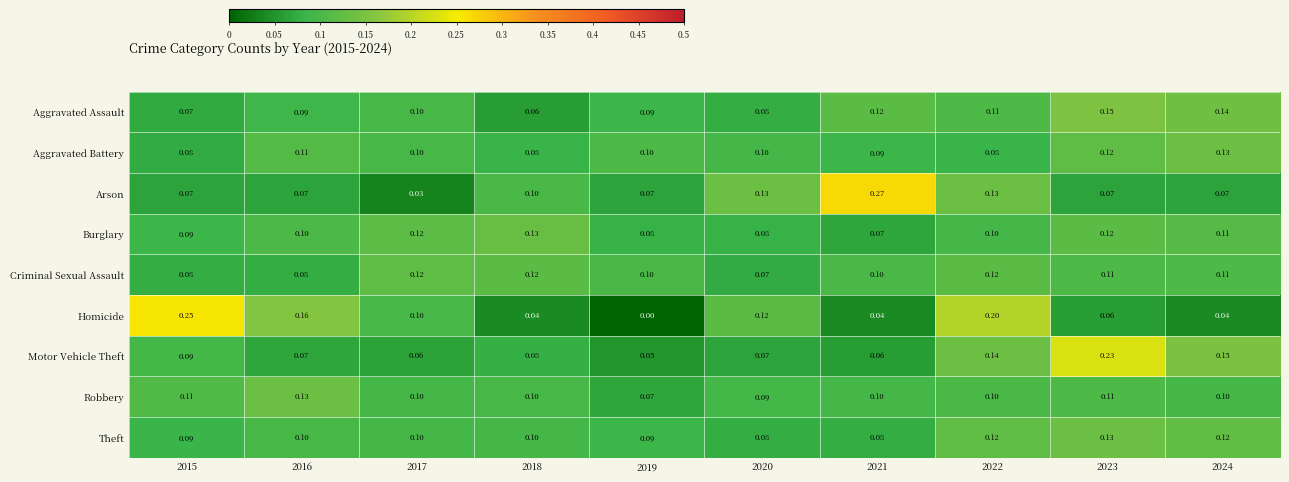

Which series has the largest range (max minus min)?

Homicide